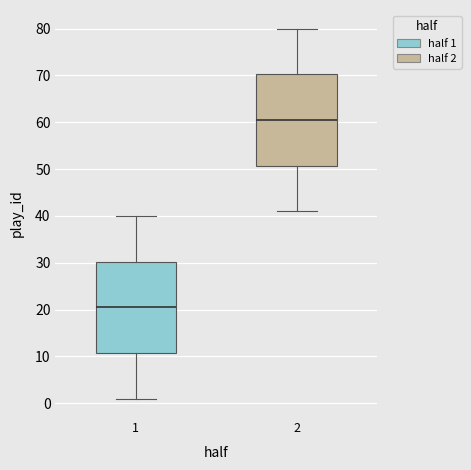

Which box has the lowest median line?

1